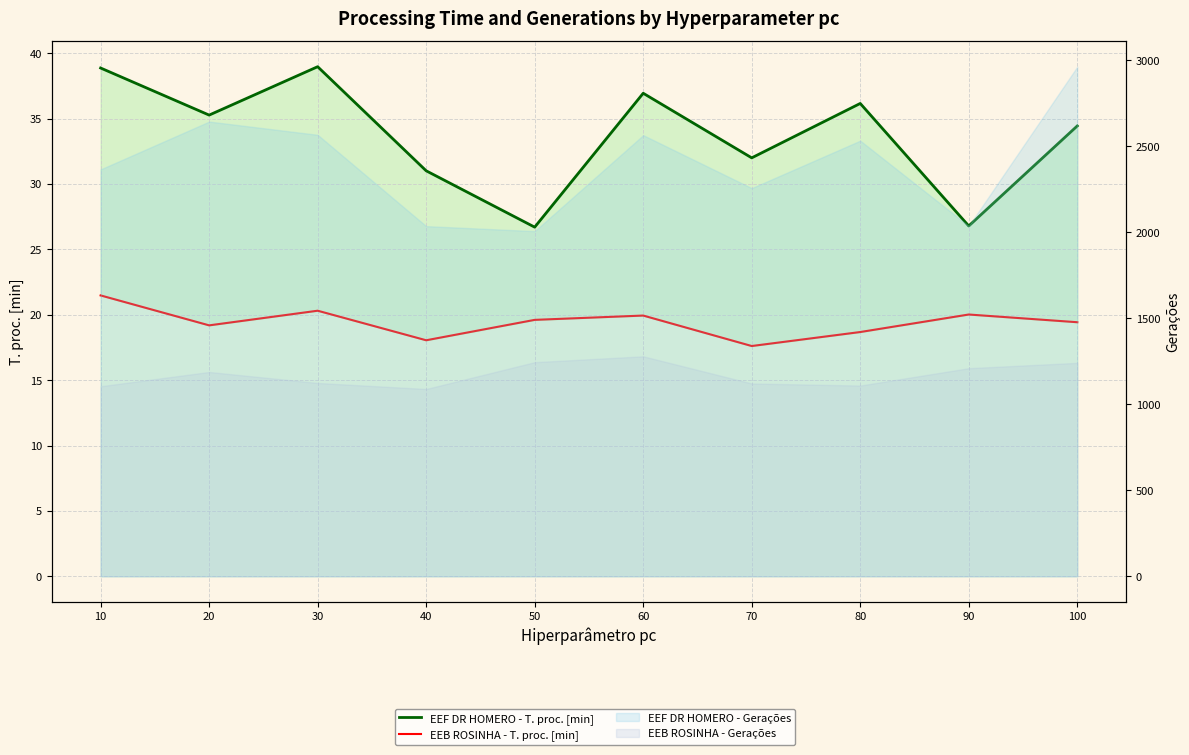

Is it true that EEB ROSINHA - T. proc. [min] equals 14.2 at 10?

False